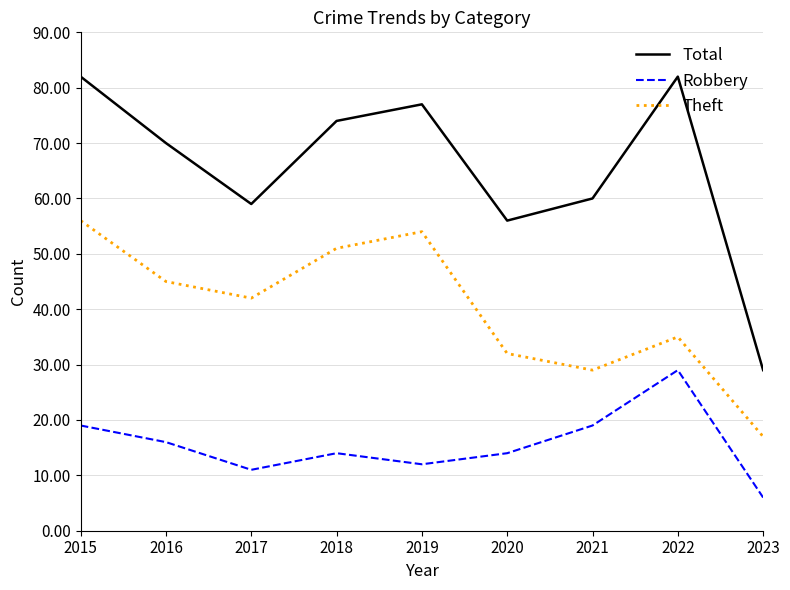

Is the value of Robbery at 2019 greater than the value of Total at 2020?

No